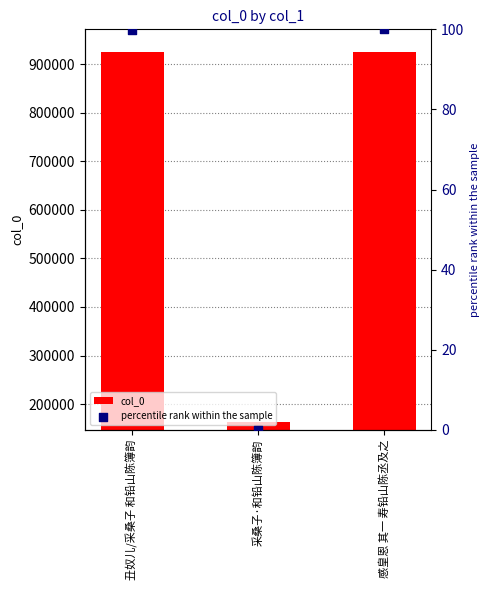

Which series reaches the minimum Y coordinate?

percentile rank within the sample